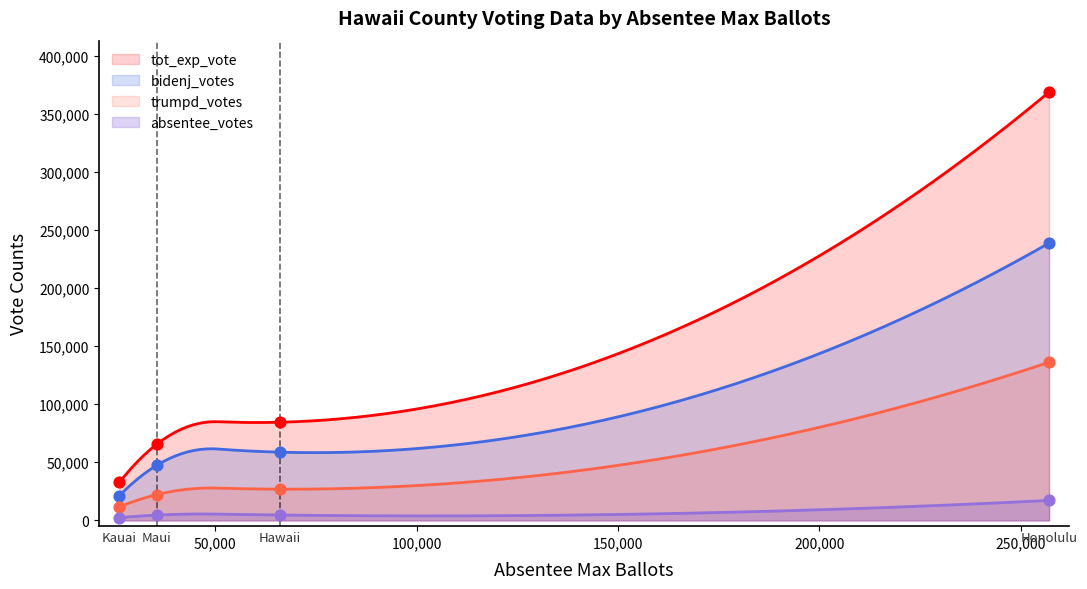

At which category is the sum across all series the highest?

Honolulu